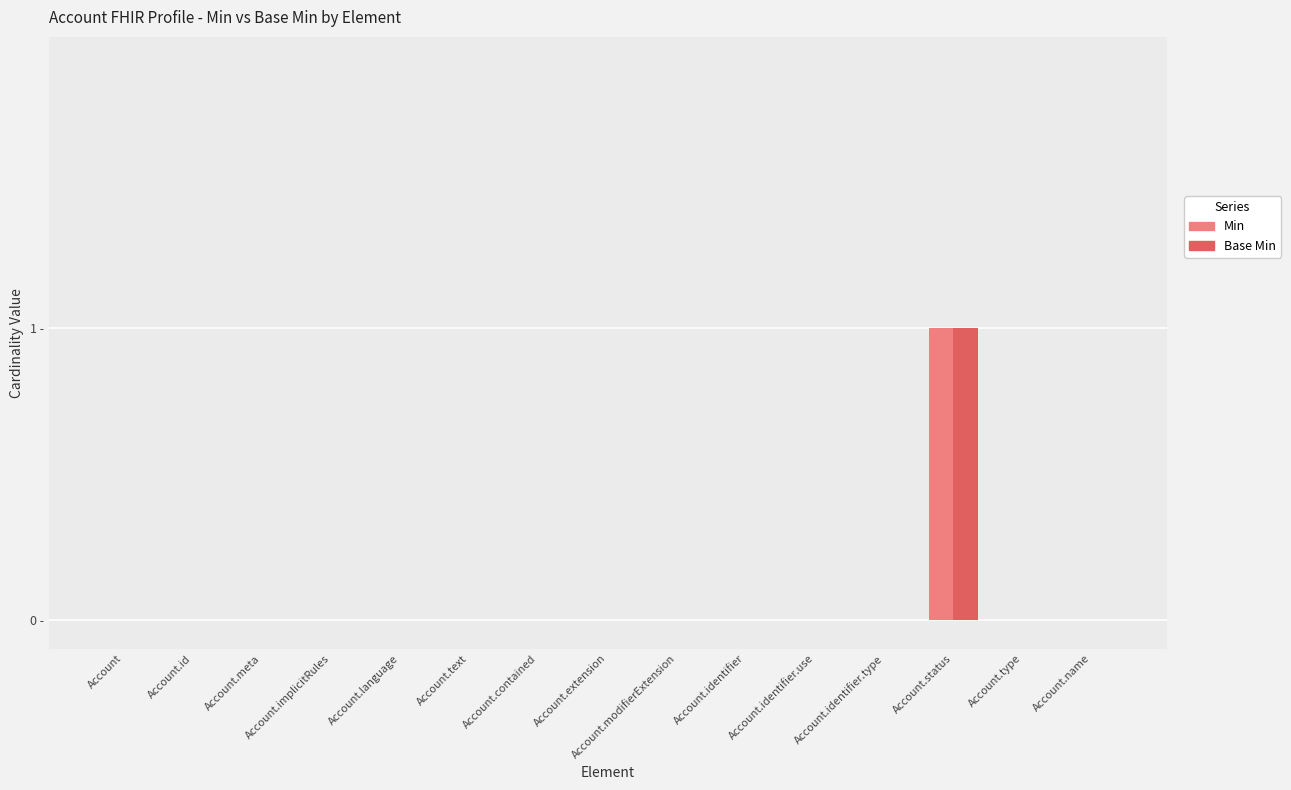

What are all the series names shown in the legend?

Min, Base Min